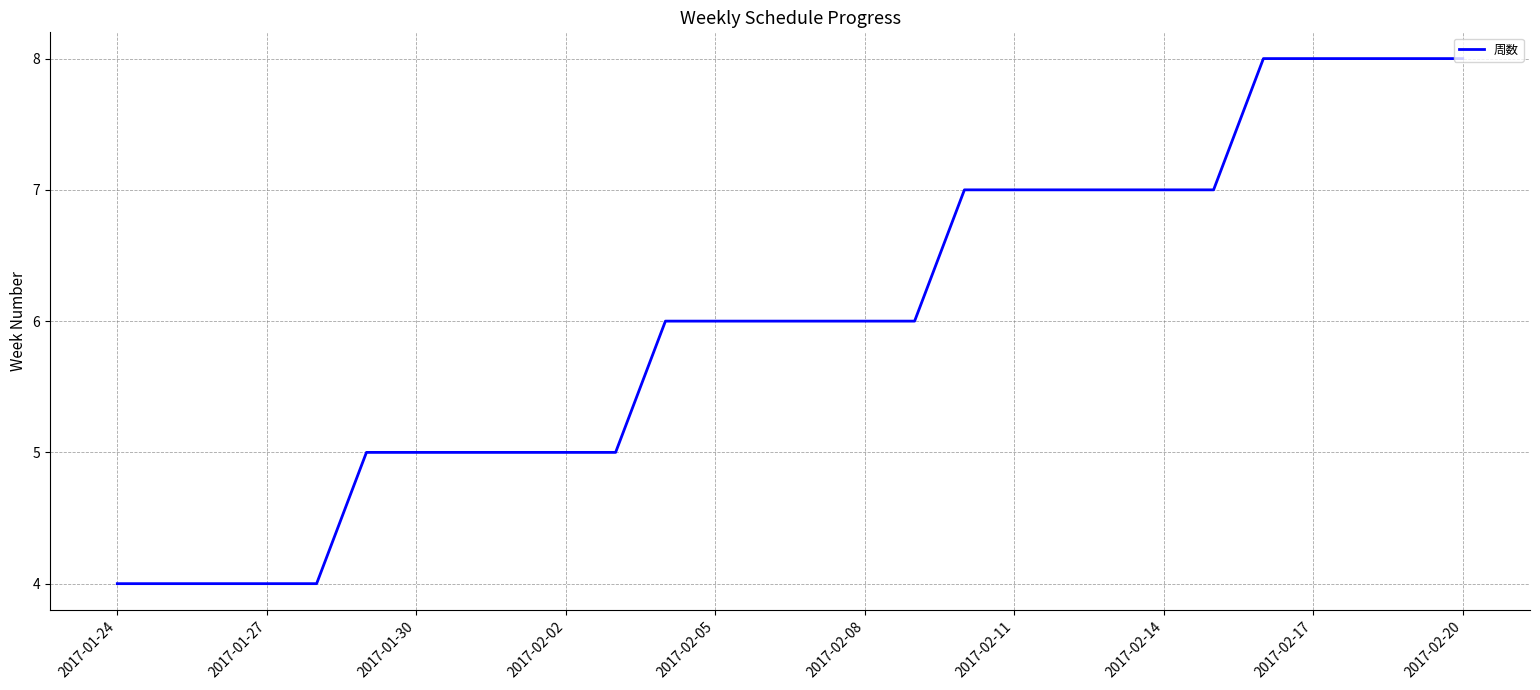

What is the difference between the second highest and minimum values?

4